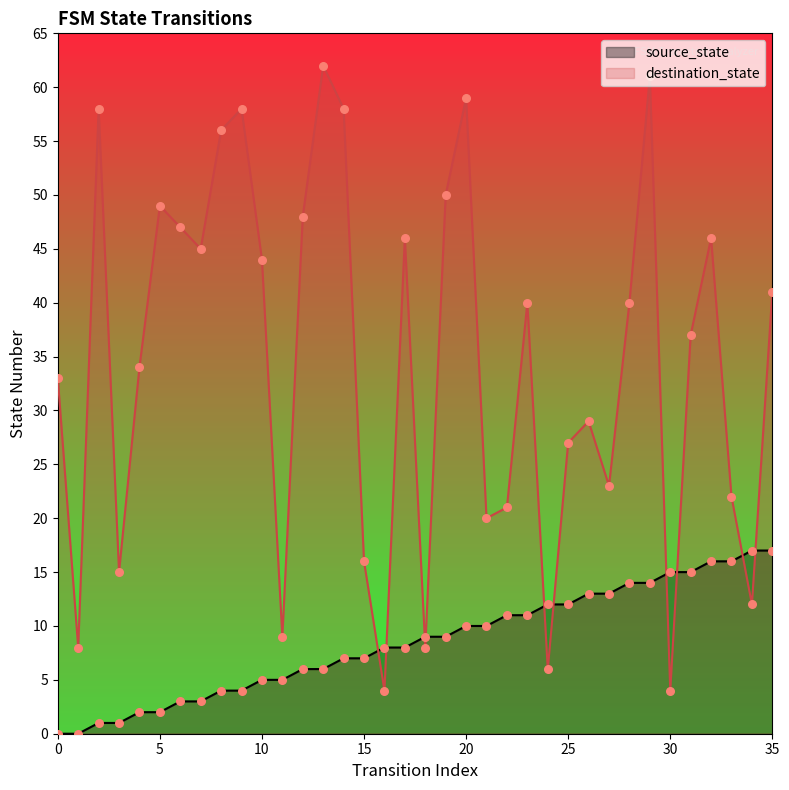

Is the value of destination_state at 27 greater than the value of source_state at 6?

Yes